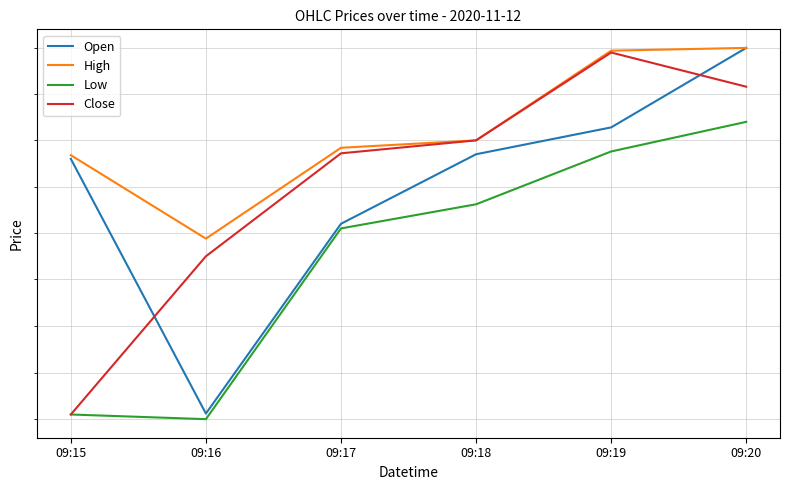

Does the chart display data point markers on the line(s)?

No